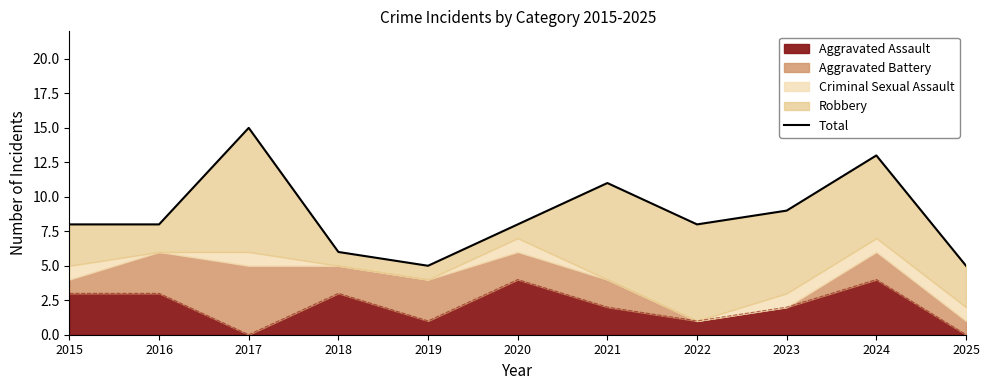

Which has a higher value, 2023 or 2017?

2017